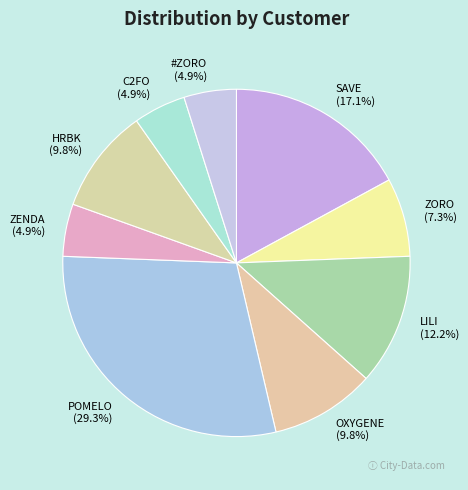

What percentage do SAVE and C2FO together represent?

22.0%